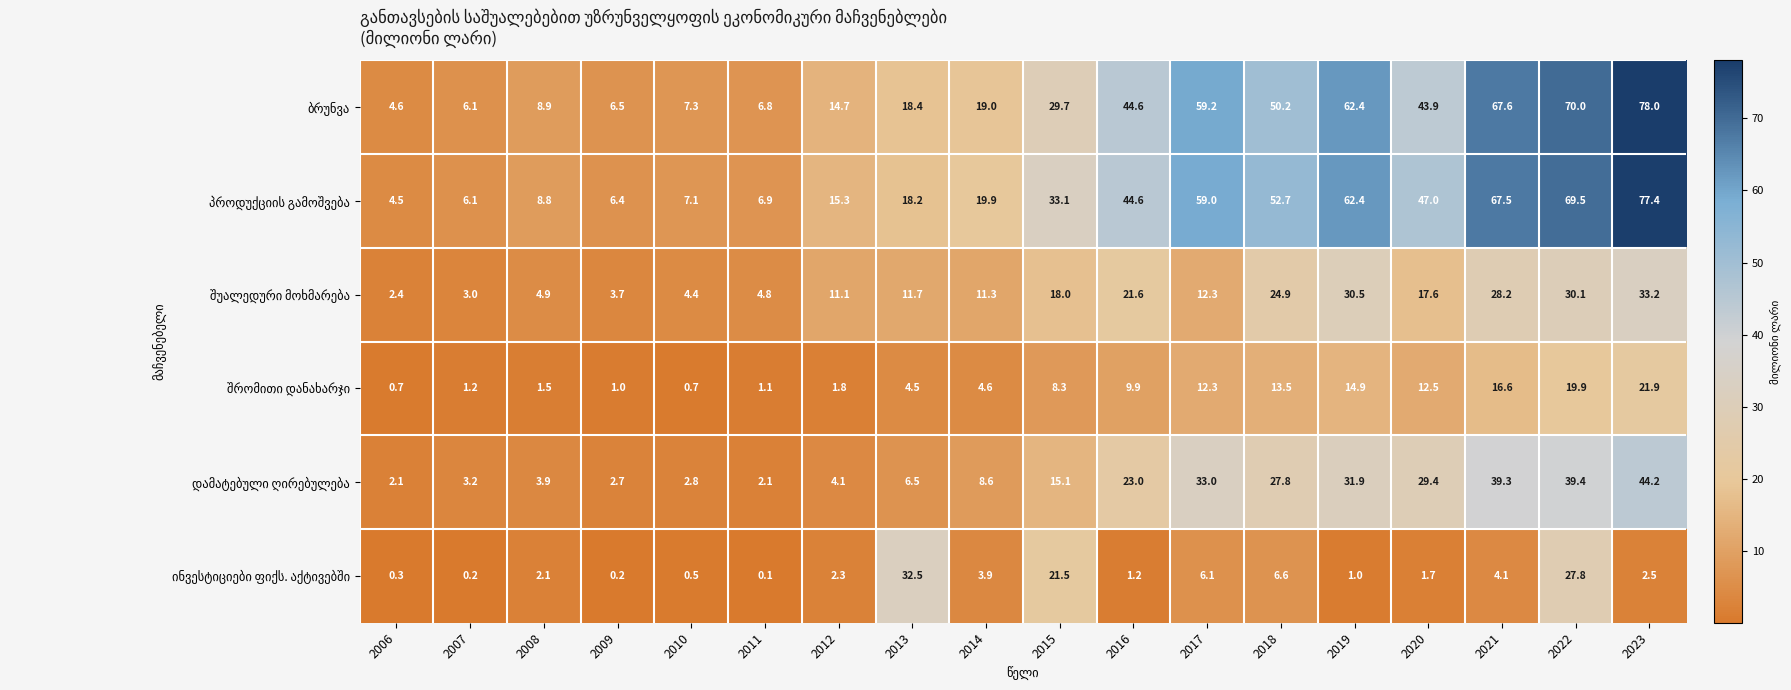

At which category is the sum across all series the highest?

2023